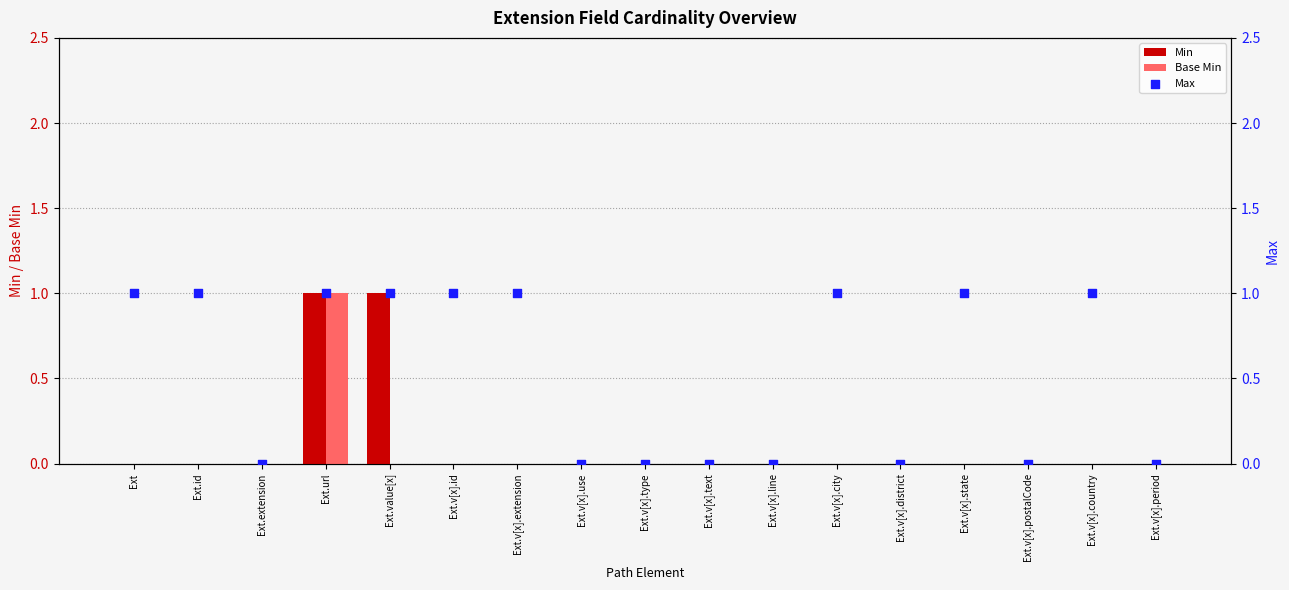

Which series has the widest spread of Y values?

Min